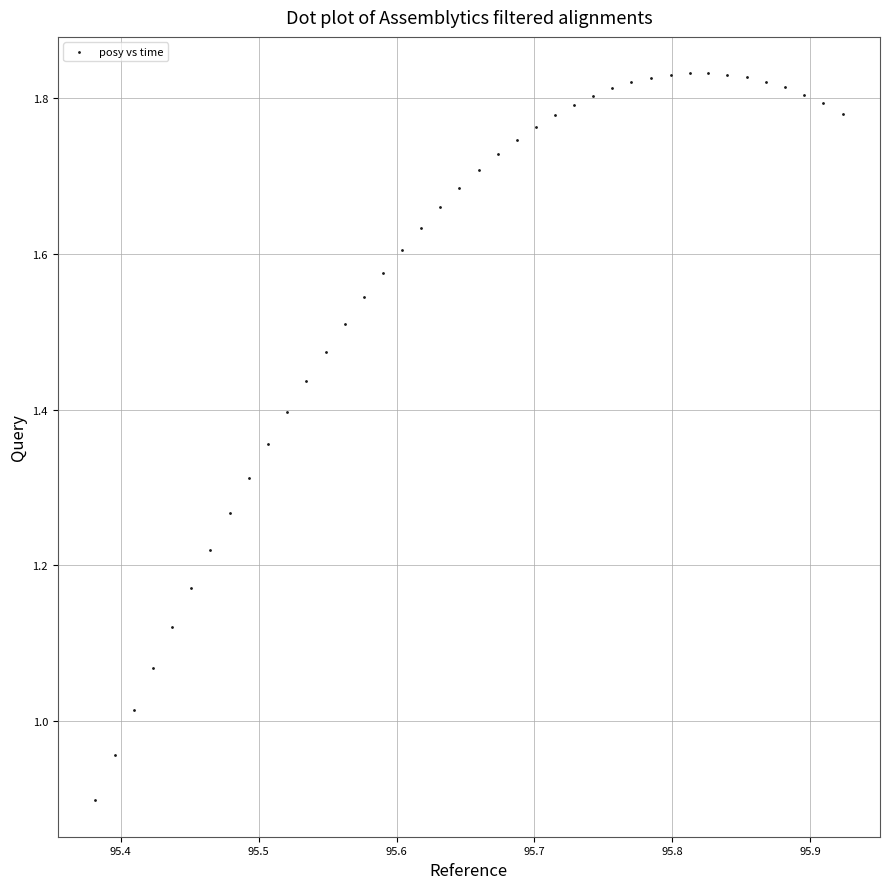

What is the range of Y values (max minus min)?

0.9